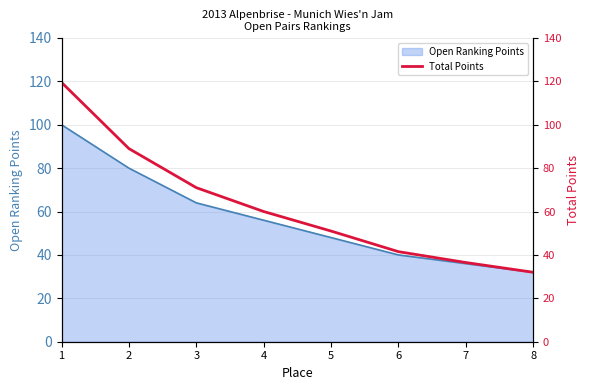

Approximately how many times larger is the value at 2 compared to 7?

2.4